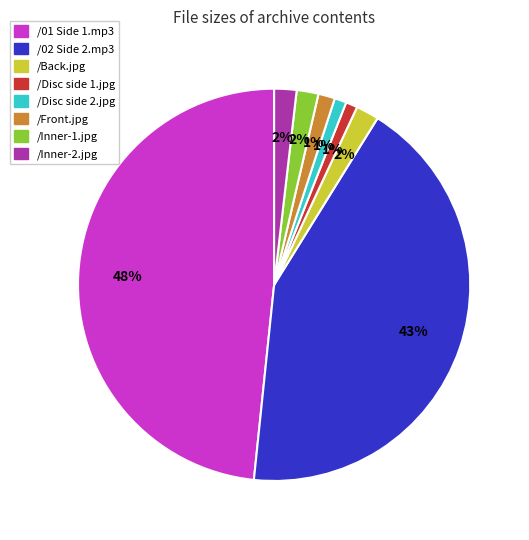

Is it true that /Front.jpg is 11% of the pie?

False